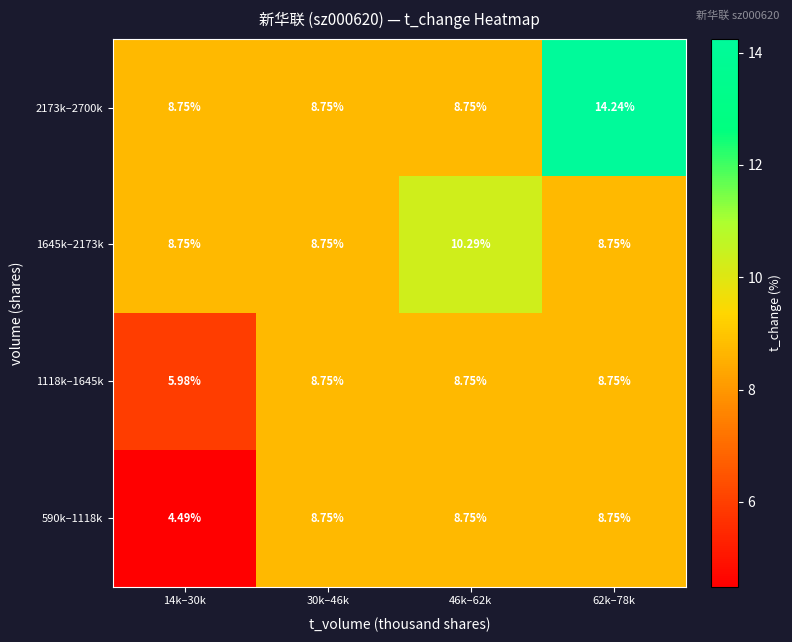

Is the value of 1645k–2173k at 62k–78k greater than the value of 2173k–2700k at 62k–78k?

No